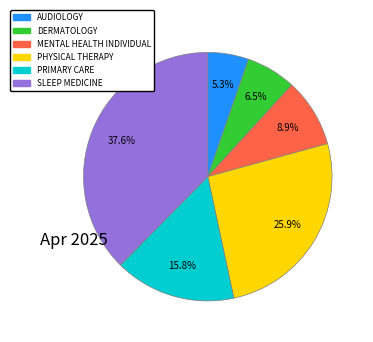

Is there a majority slice in this chart?

No